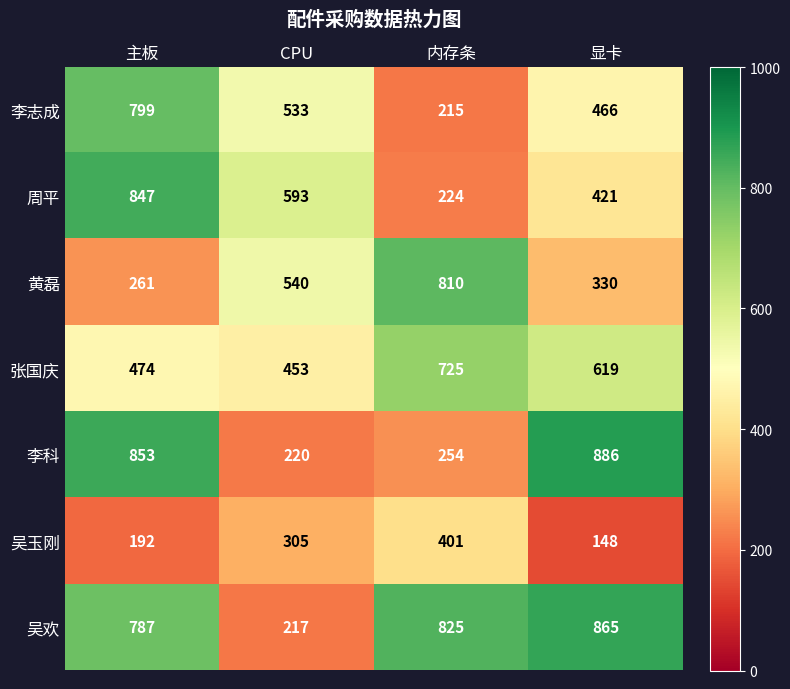

The 吴欢 series shows 100 at CPU. True or false?

False